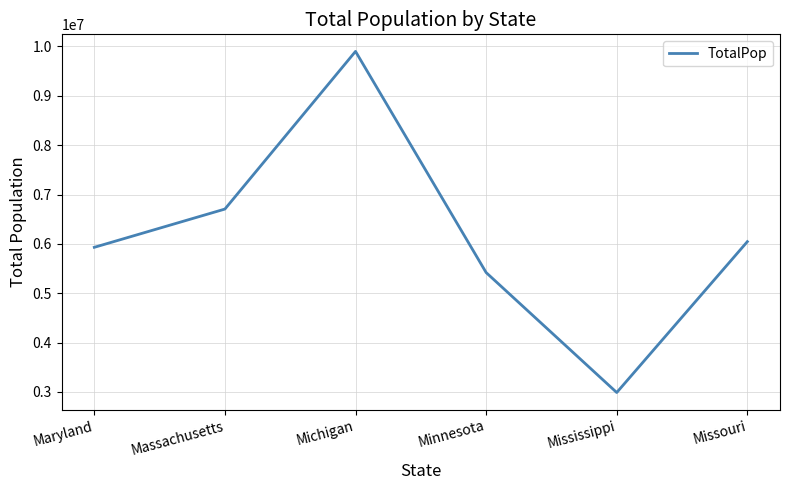

At which category does the data reach its first local valley?

Mississippi